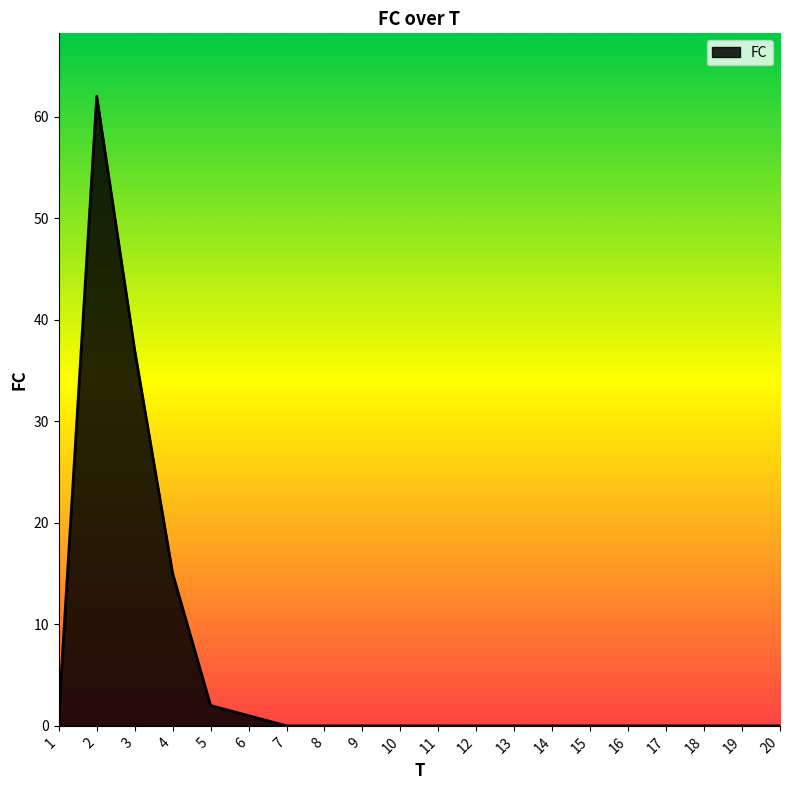

What is the average value?

6